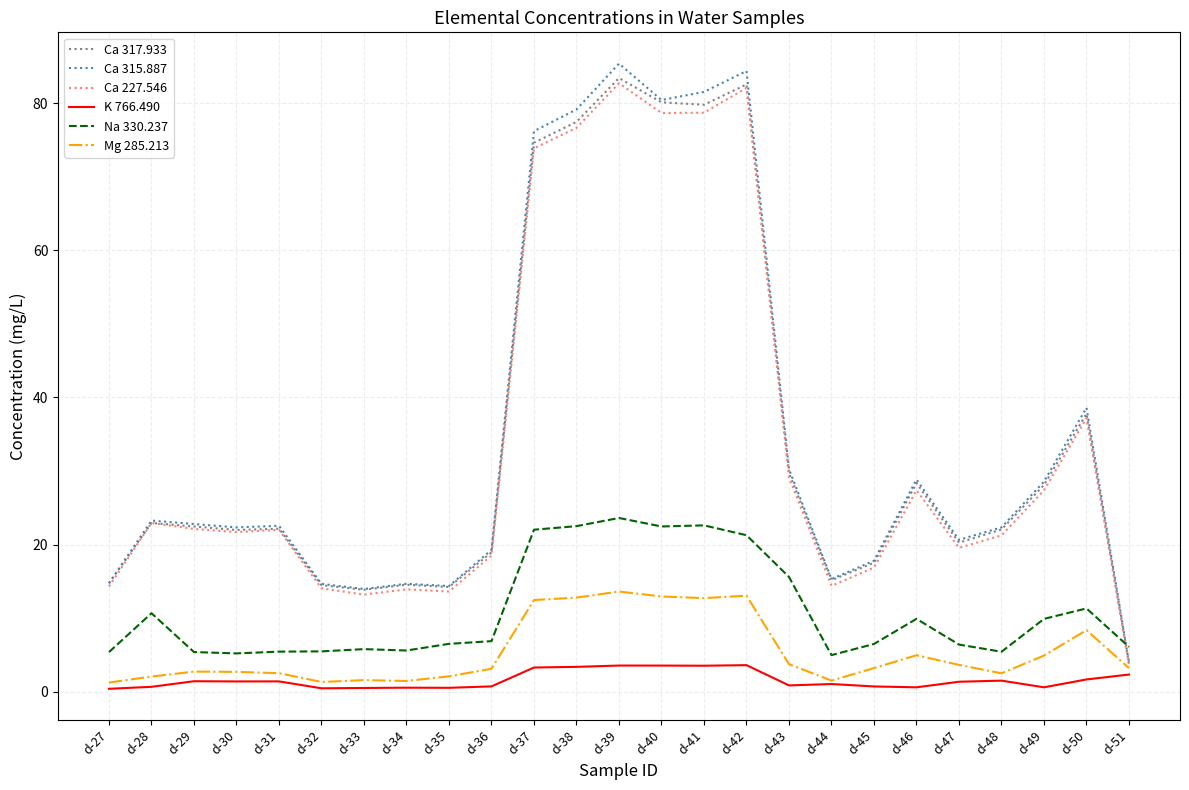

At which label does Ca 315.887 reach its minimum?

d-51